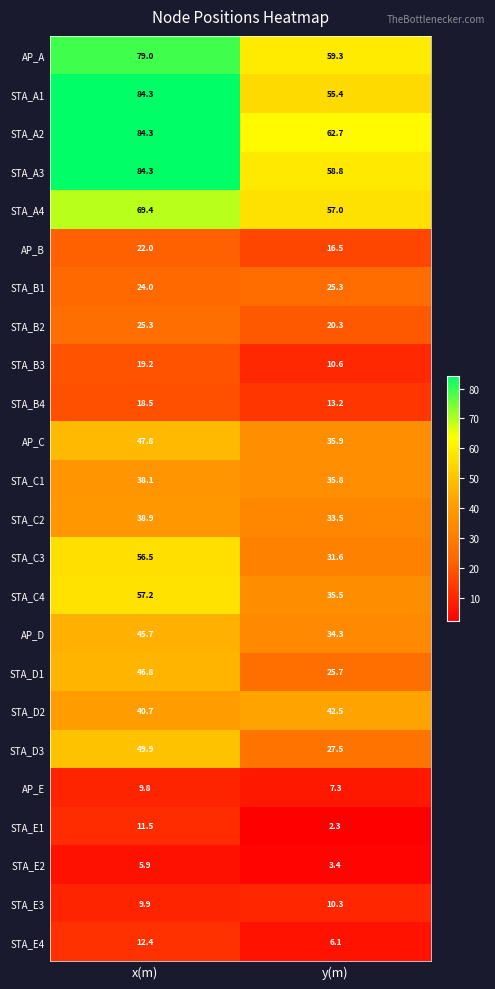

Which series has the largest total across all categories?

STA_A2